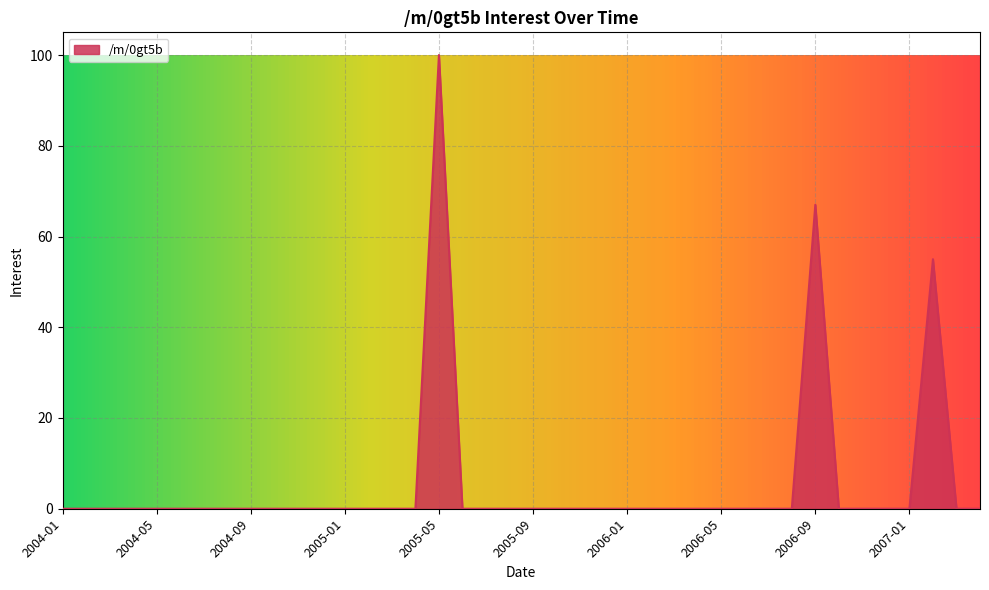

What is the difference between the maximum and minimum values?

100